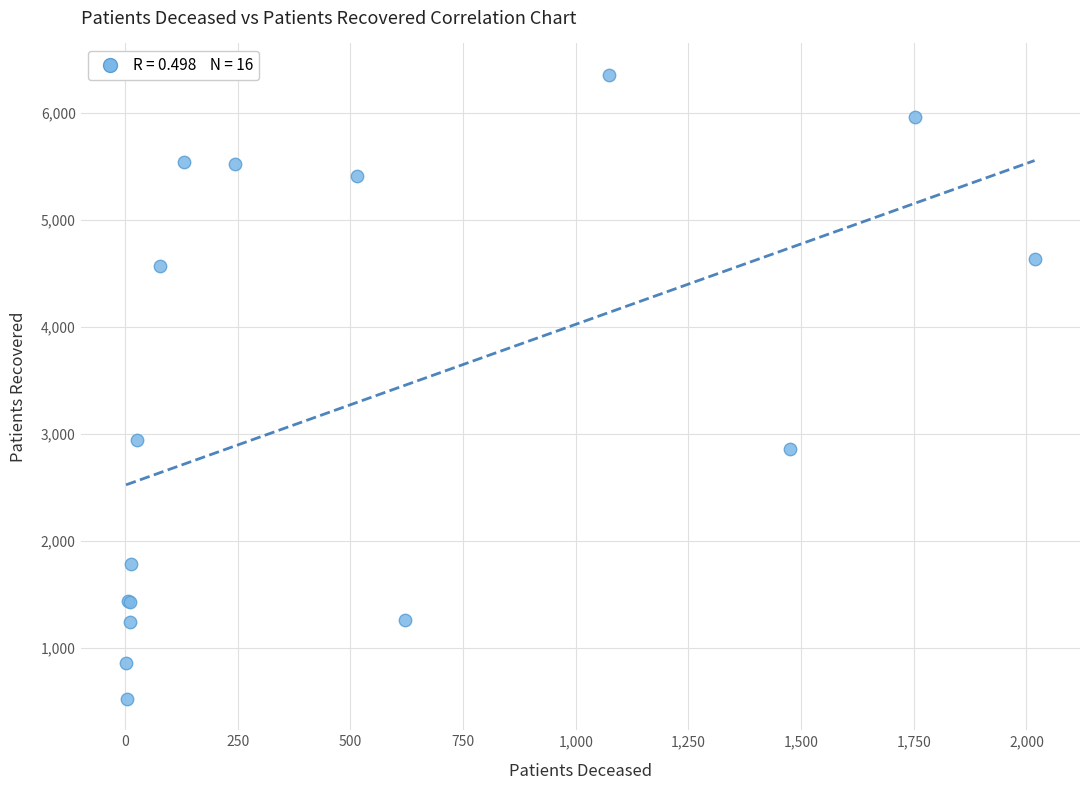

What Y value in the scatter plot is closest to 3440?

2946